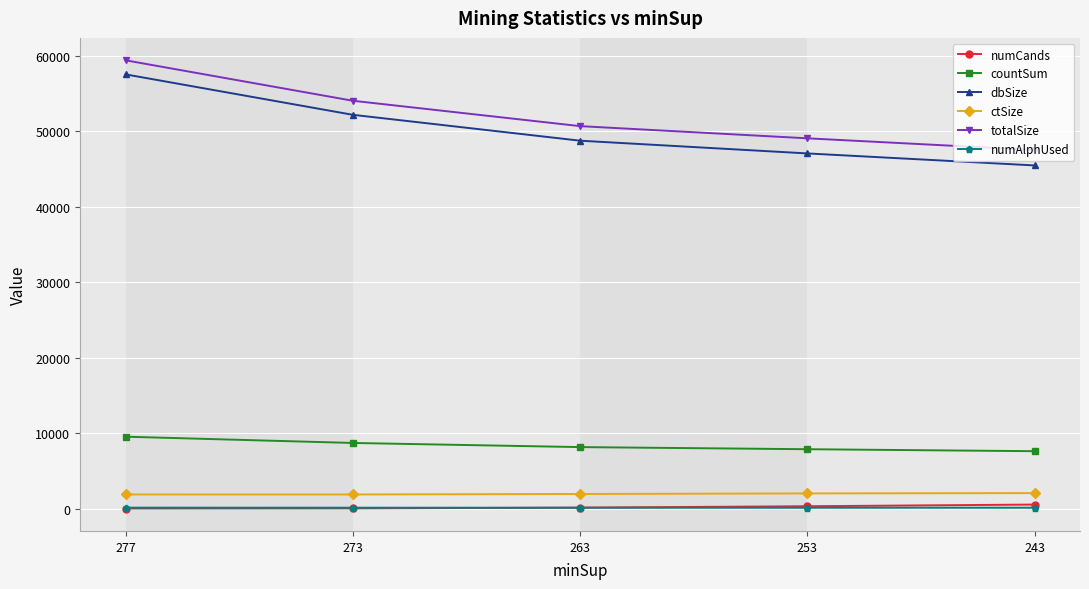

Does the chart have visible grid lines?

Yes